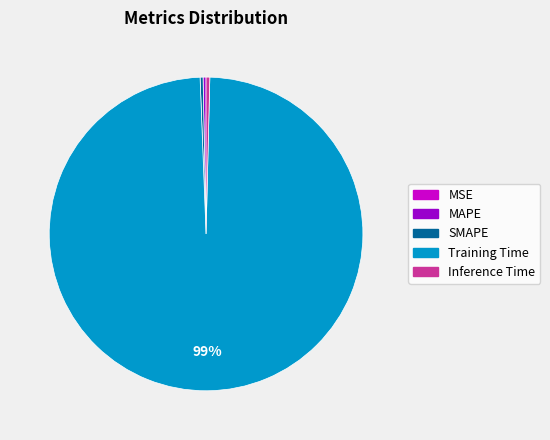

Do Inference Time and SMAPE together represent more than half of the pie?

No